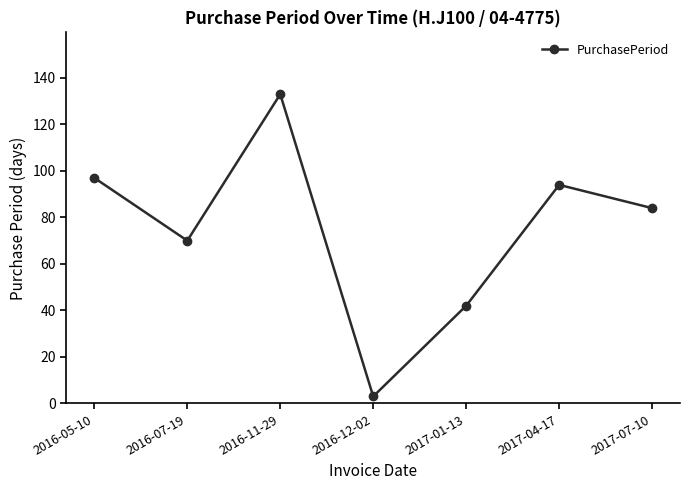

Is this an area chart (filled region under the line)?

No